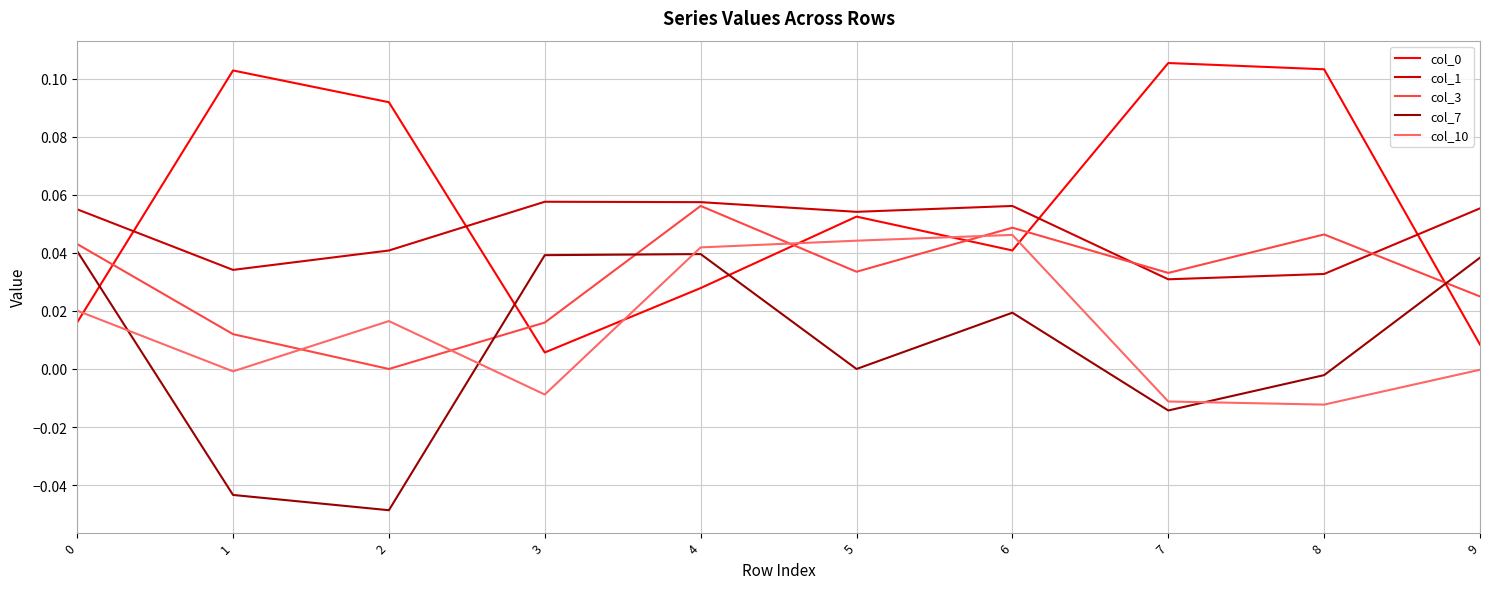

True or false: col_10 and col_7 cross at least once.

True